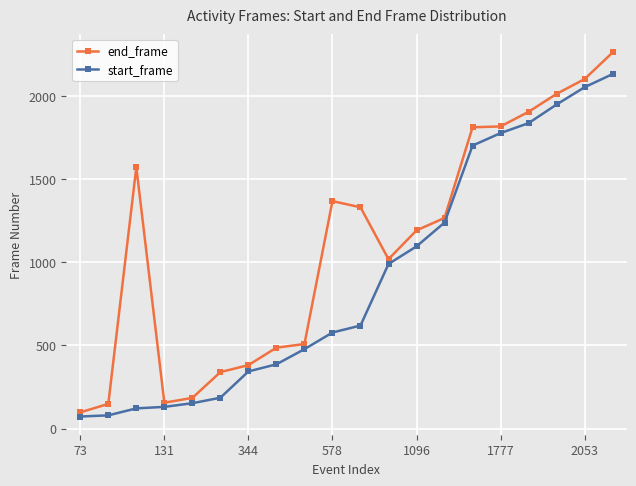

What is the lowest value of the end_frame series?

98